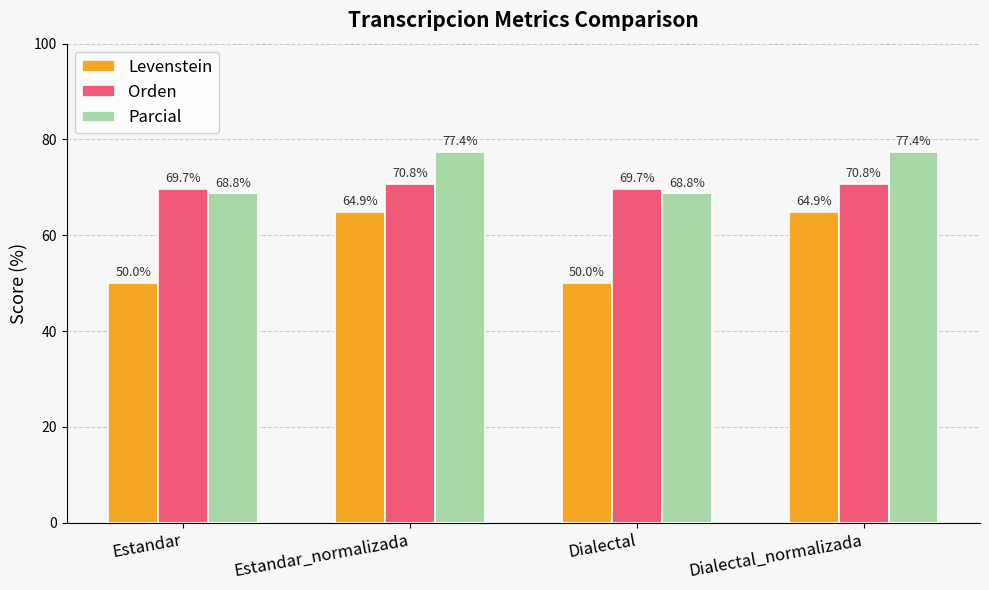

Reading left to right, what are all the values shown in this chart?

Levenstein: 50.0	64.9	50.0	64.9
Orden: 69.7	70.8	69.7	70.8
Parcial: 68.8	77.4	68.8	77.4